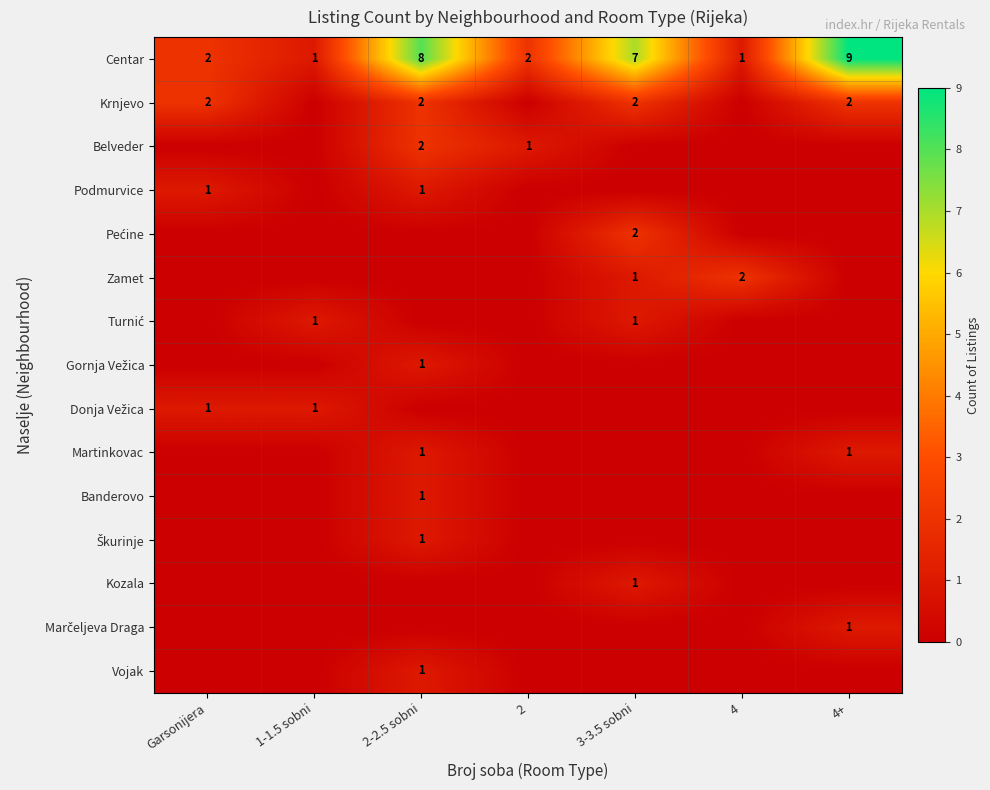

What is the maximum value shown in the chart?

9